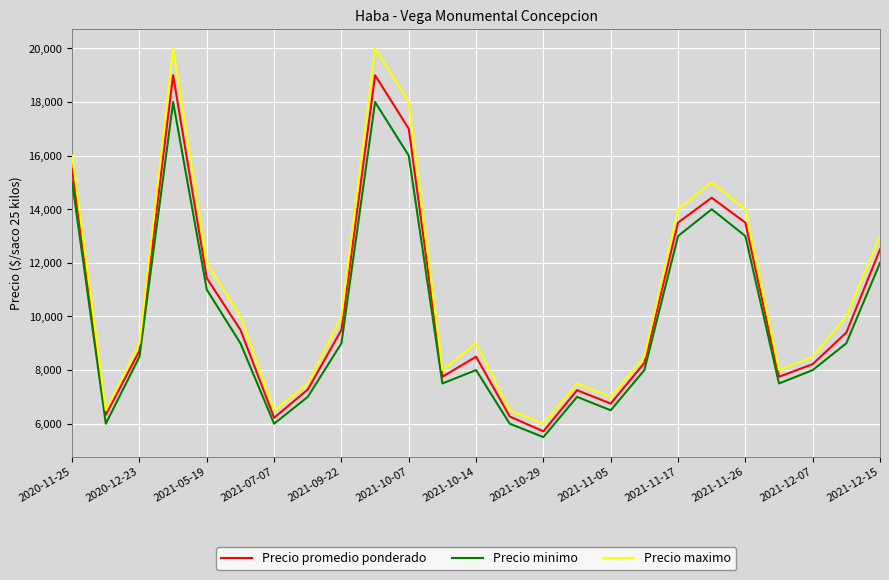

What is the greatest value displayed?

20000